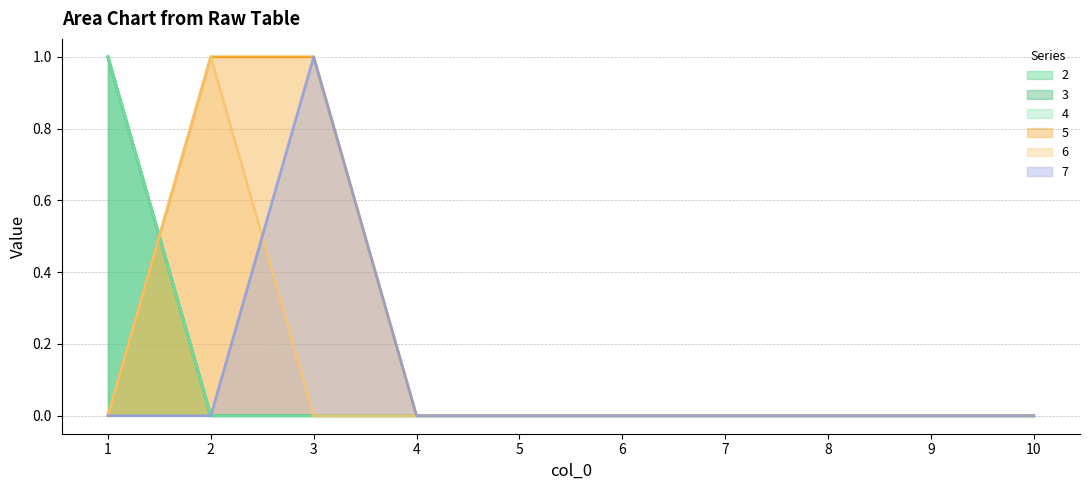

Is it true that 7 equals 1 at 7?

False